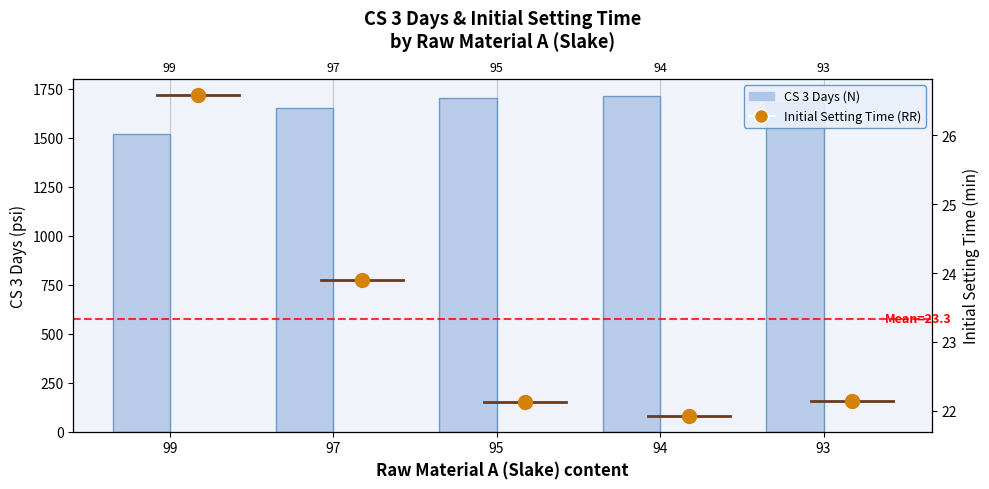

Read the CS 3 Days value at 97.

1649.2